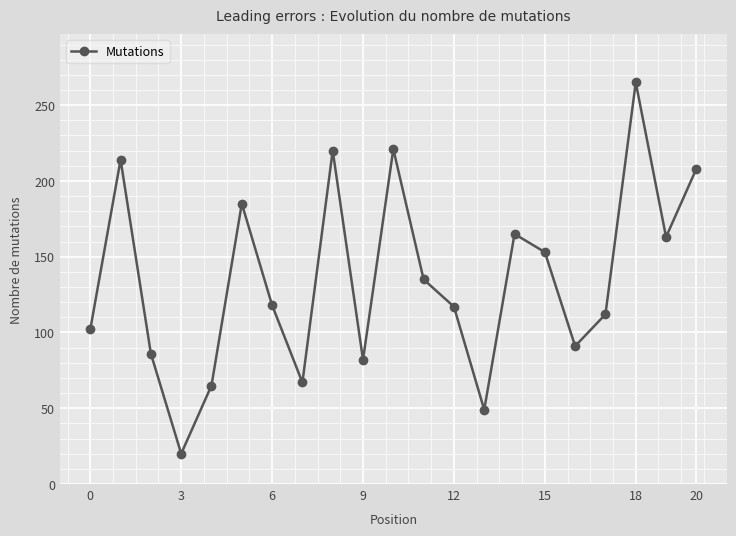

What is the sum of all values?

2838